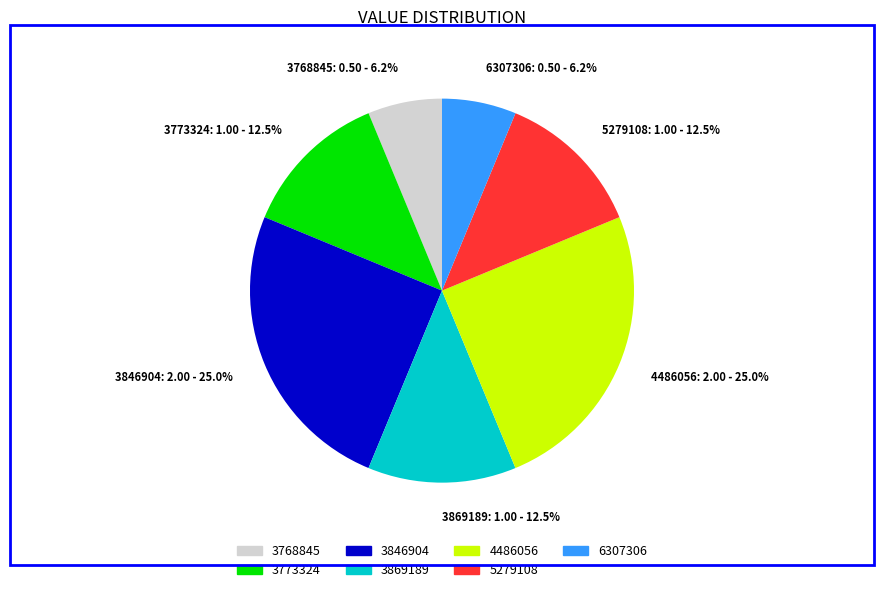

Is there any slice that represents more than half of the pie?

No